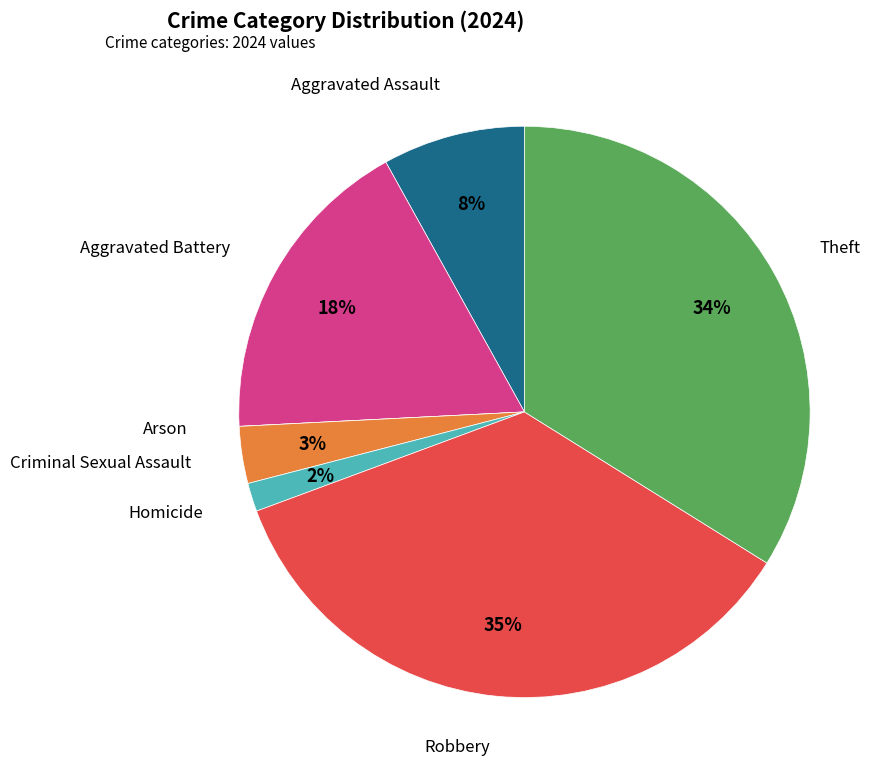

Does any single category account for the majority?

No